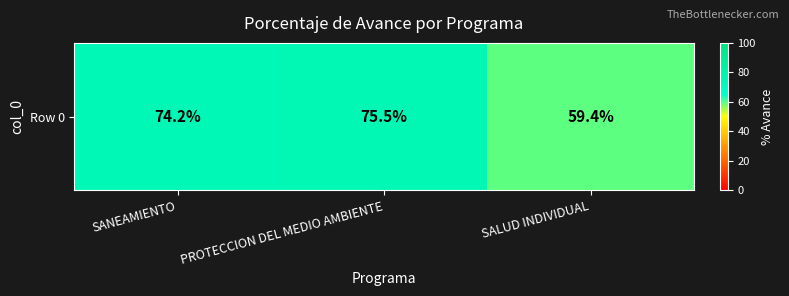

Rank the categories by value from lowest to highest.

SALUD INDIVIDUAL, SANEAMIENTO, PROTECCION DEL MEDIO AMBIENTE